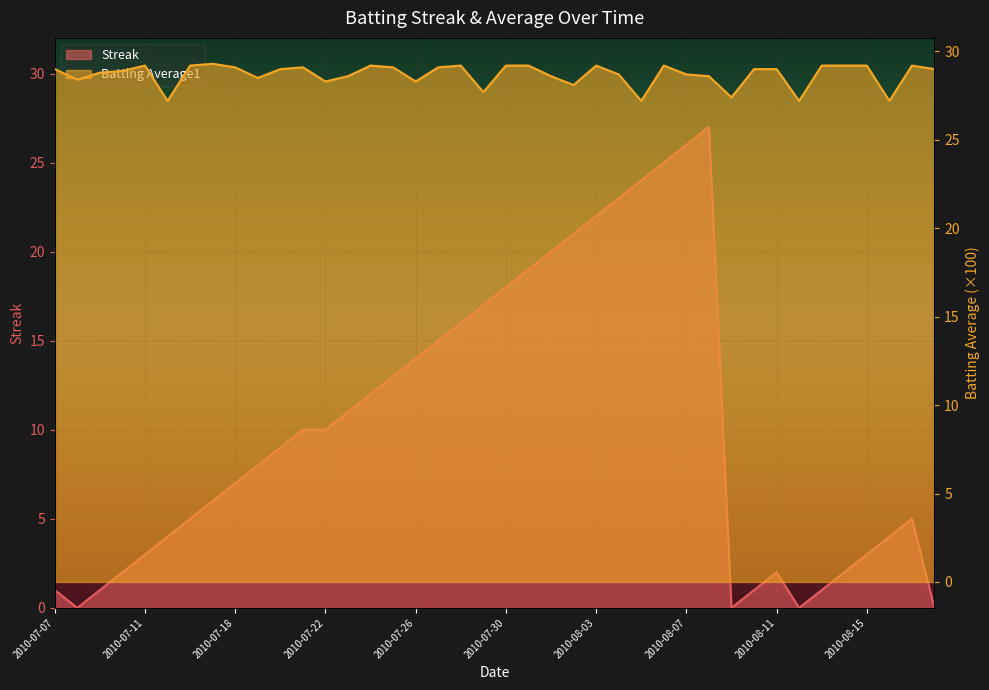

True or false: Batting Average1 and Streak intersect in this chart.

False